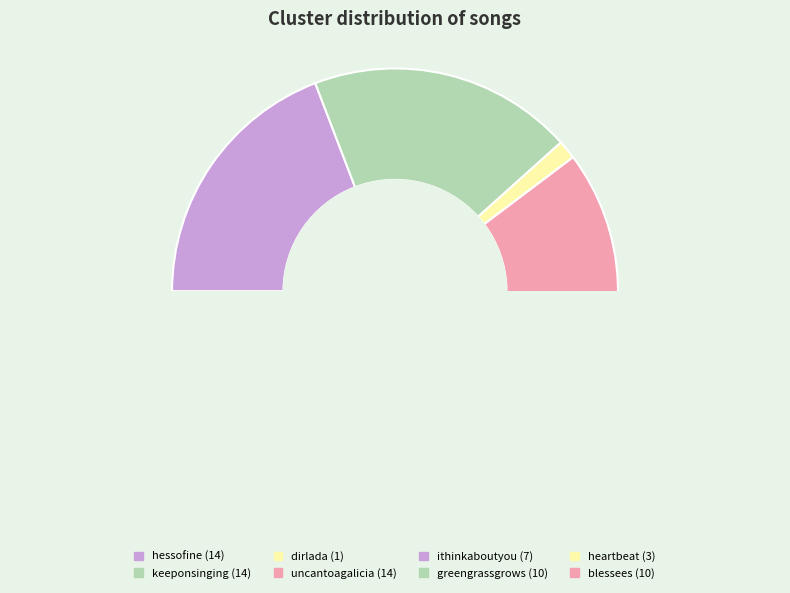

The greengrassgrows slice represents 8% of the pie. True or false?

False